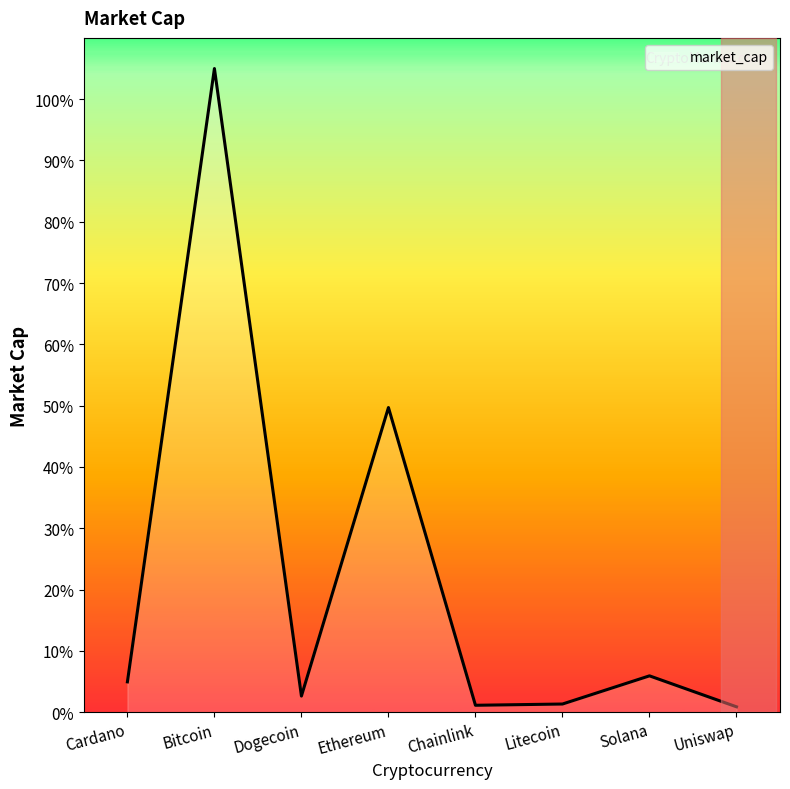

At which category does the data reach its first local valley?

Dogecoin